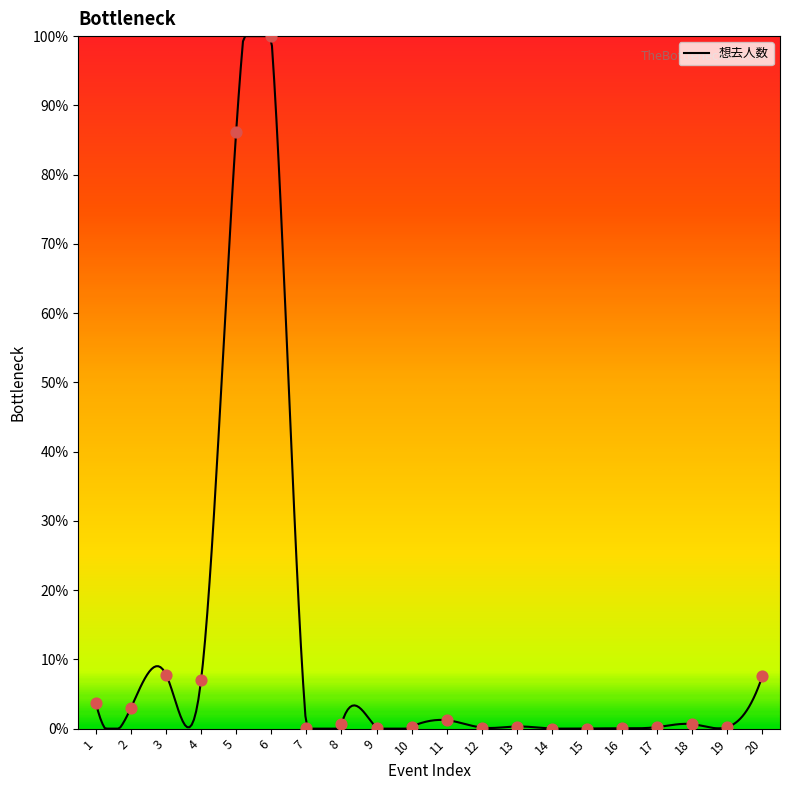

Which has a higher value, 14 or 3?

3